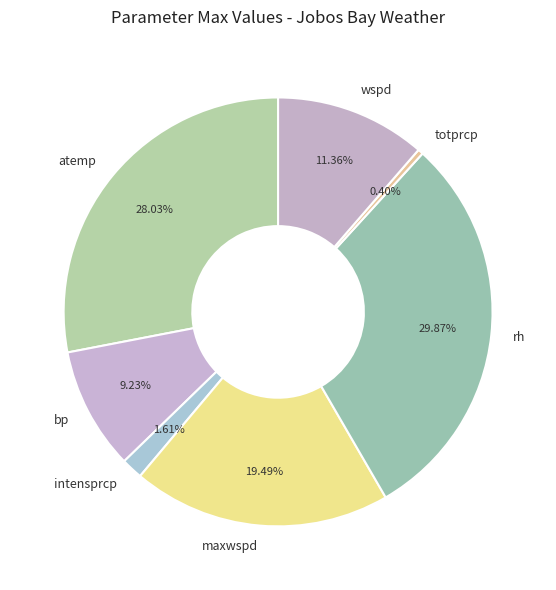

Rank the categories by value from lowest to highest.

totprcp, intensprcp, bp, wspd, maxwspd, atemp, rh